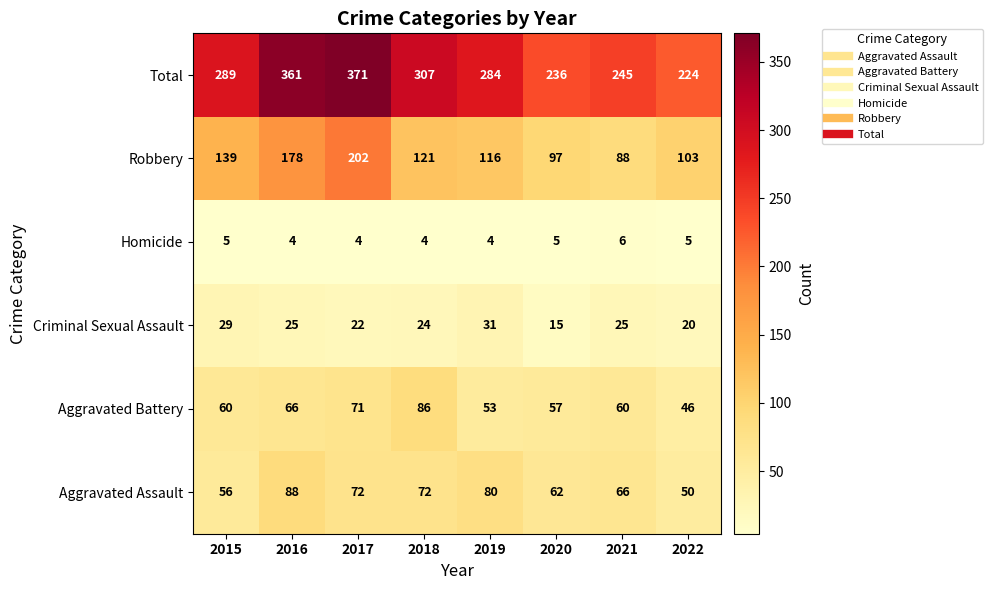

What is the difference between the Aggravated Battery values at 2022 and 2018?

40